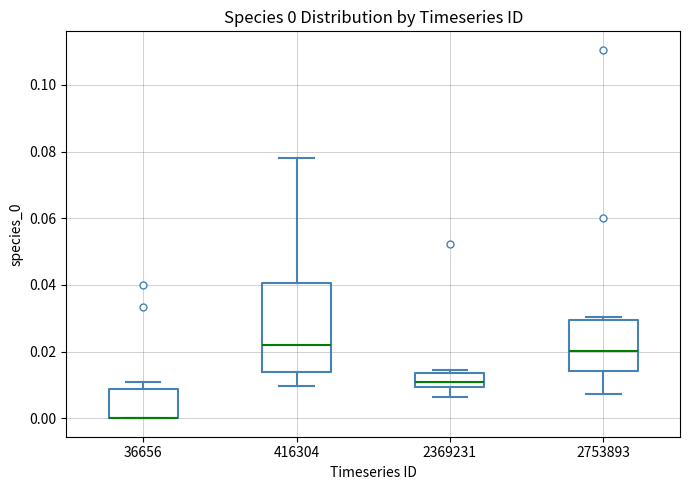

Comparing the boxes themselves (not the whiskers), which one is the tallest?

416304